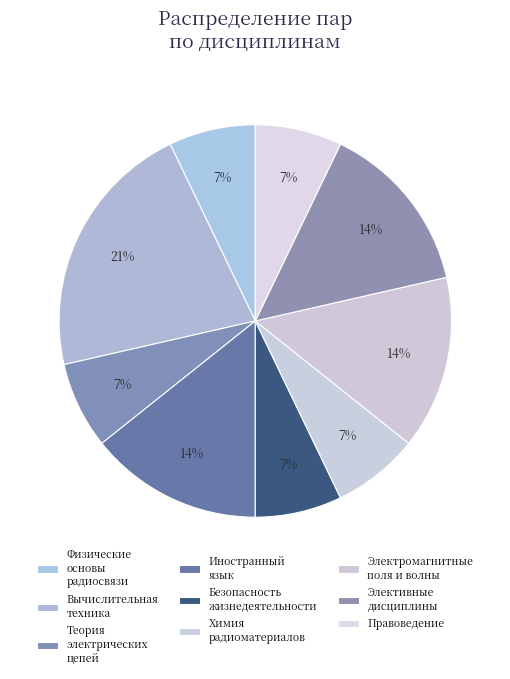

How many segments does this pie chart have?

9